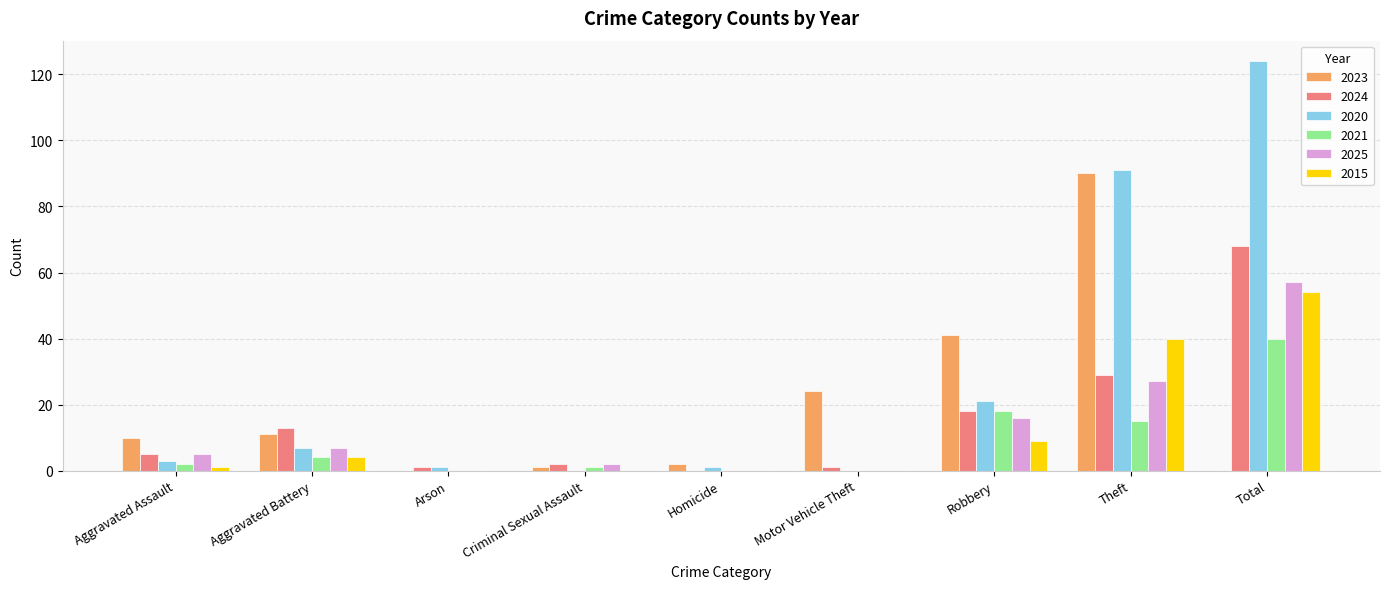

Which series has the largest total across all categories?

2020